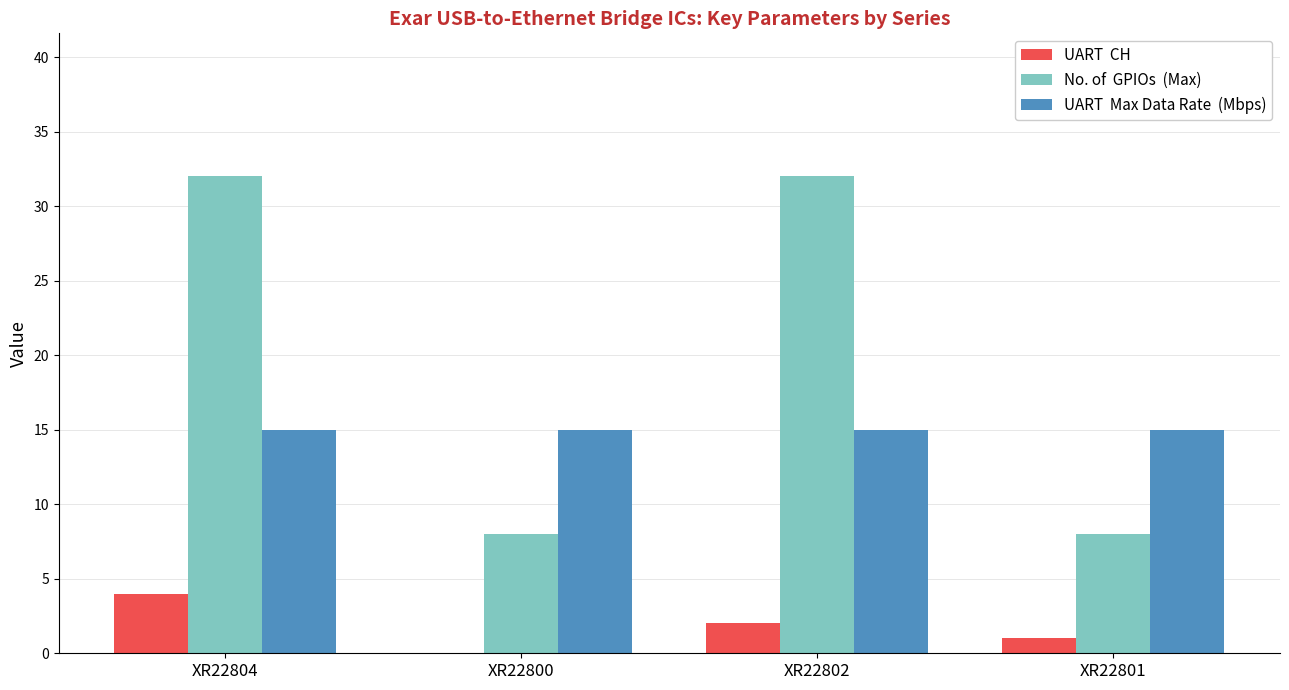

What is the total value across all series at XR22802?

49